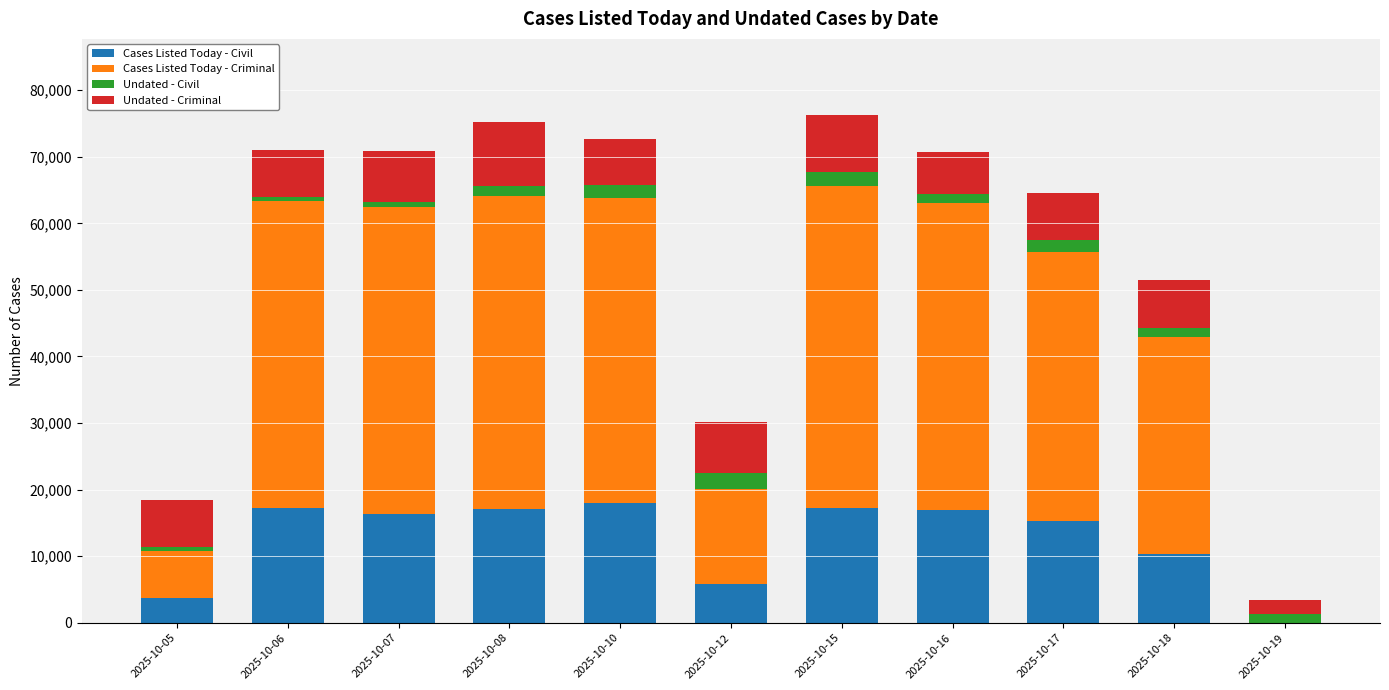

Are the bars grouped side by side (vs. stacked)?

No